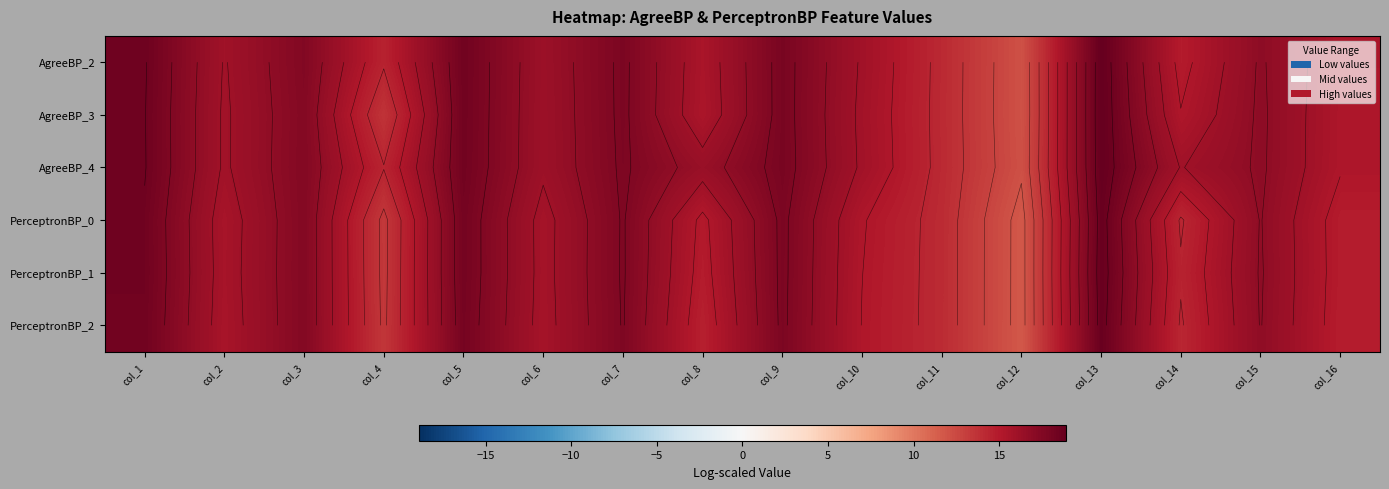

Count the number of categories in the chart.

16